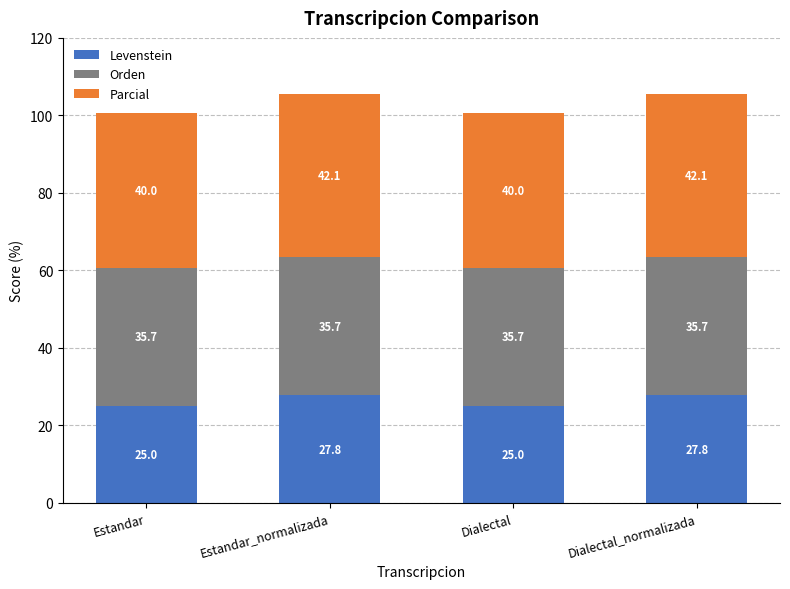

What is the total value across all series at Estandar?

100.7